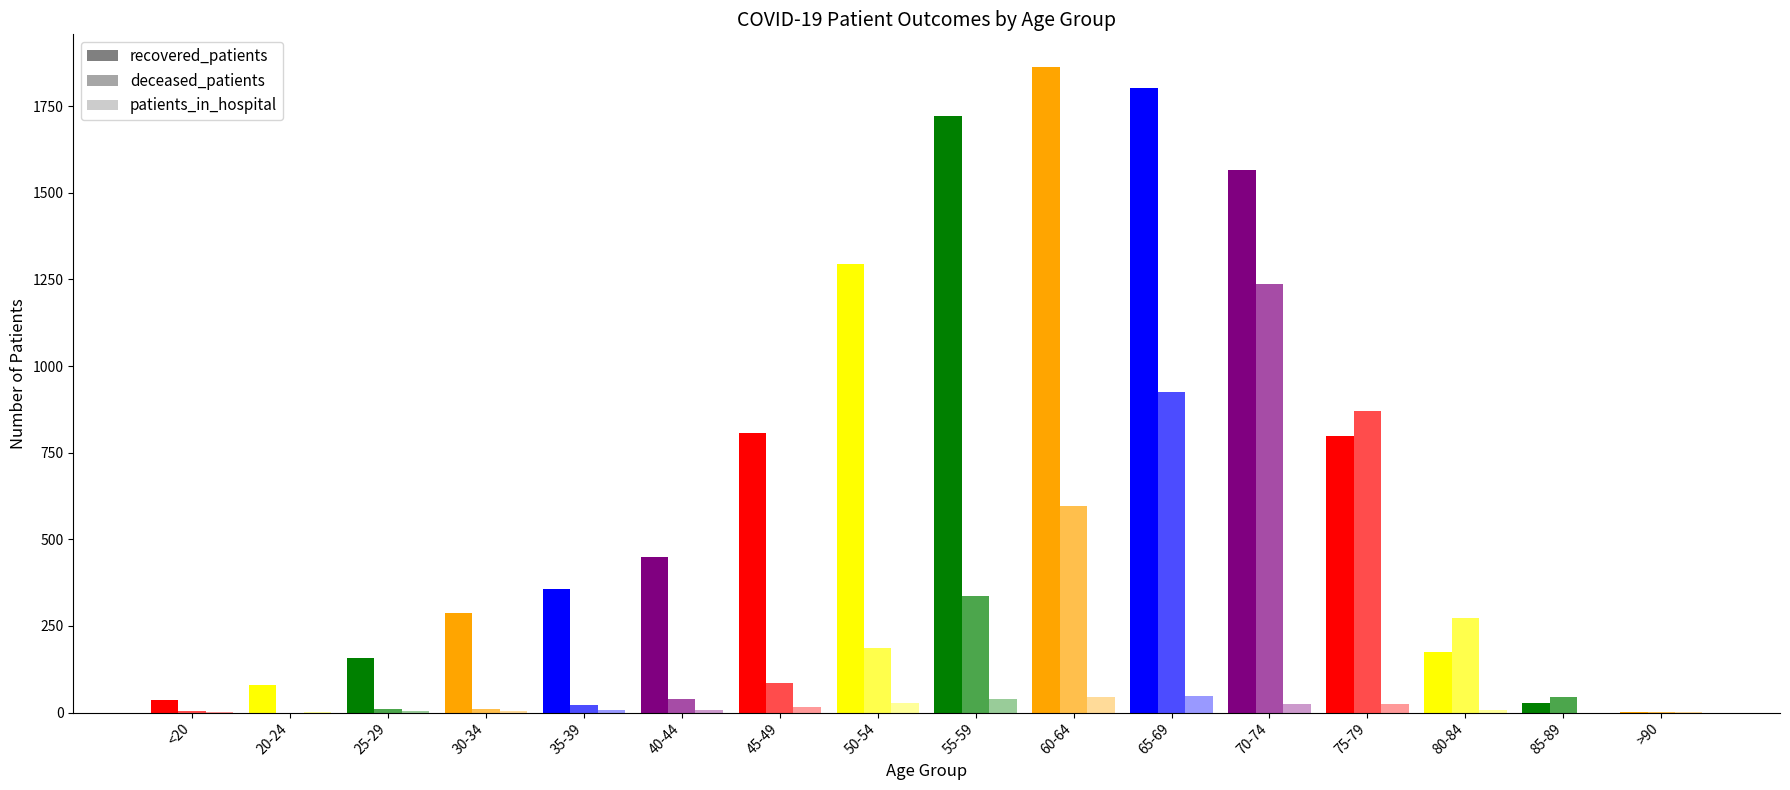

At which category is the sum across all series the highest?

70-74